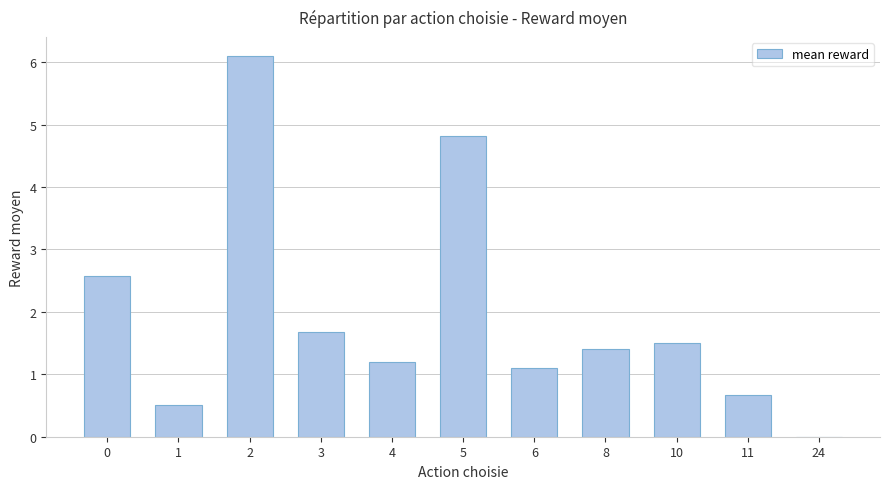

What is the change in value from 4 to 10?

+0.3